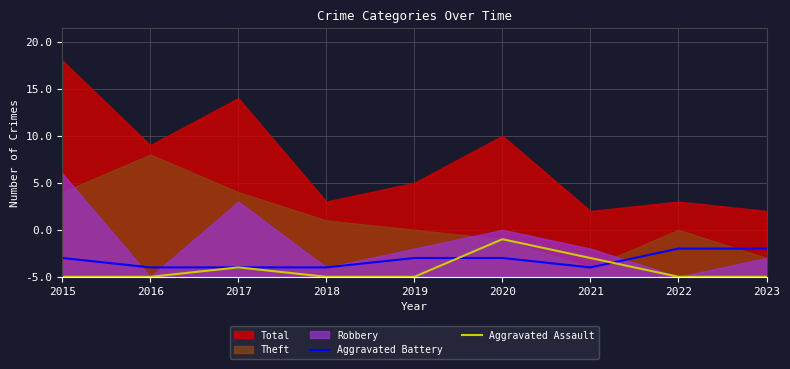

Reading left to right, extract all data points from this chart.

Aggravated Battery: 2	1	1	1	2	2	1	3	3
Aggravated Assault: 0	0	1	0	0	4	2	0	0